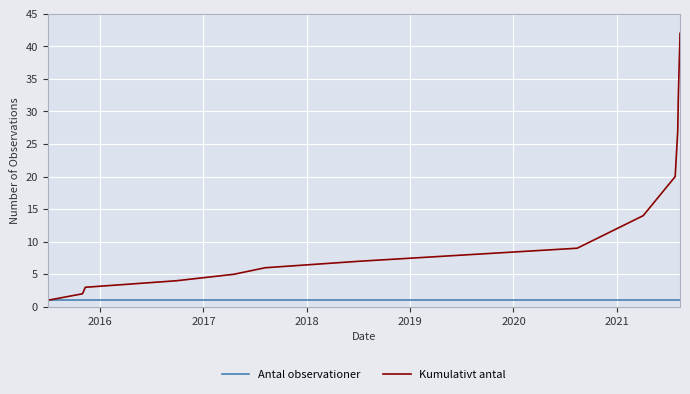

Which series has the largest range (max minus min)?

Kumulativt antal